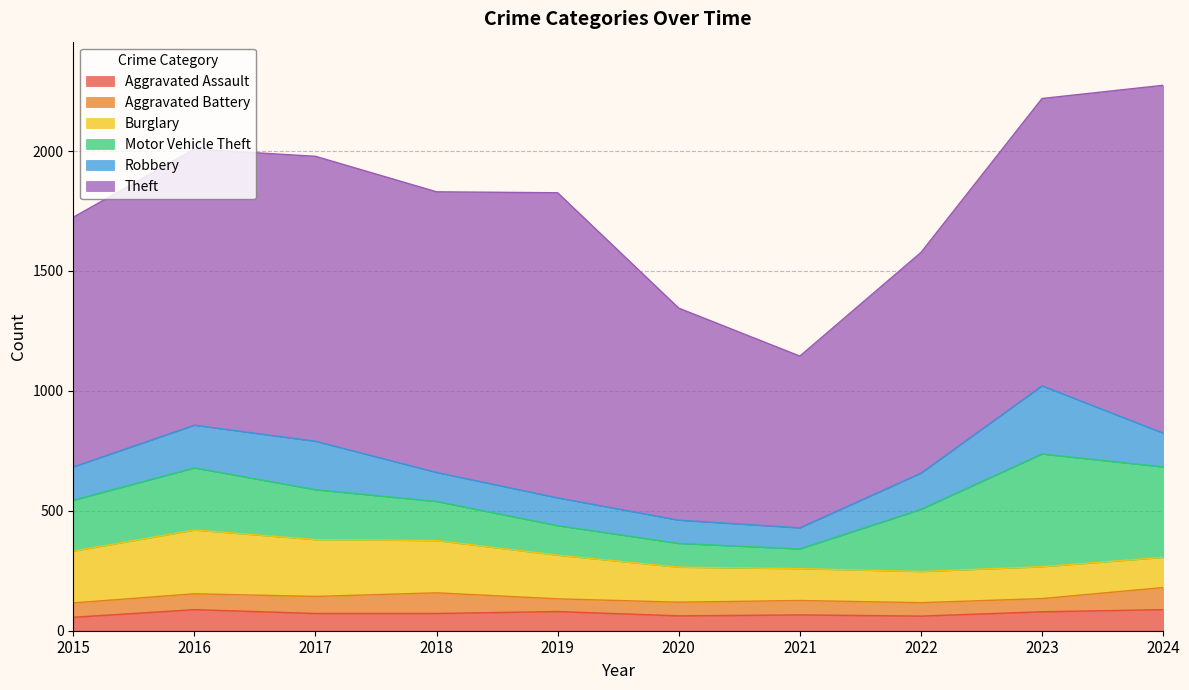

What is the difference between the second highest and minimum values in the Theft series?

556